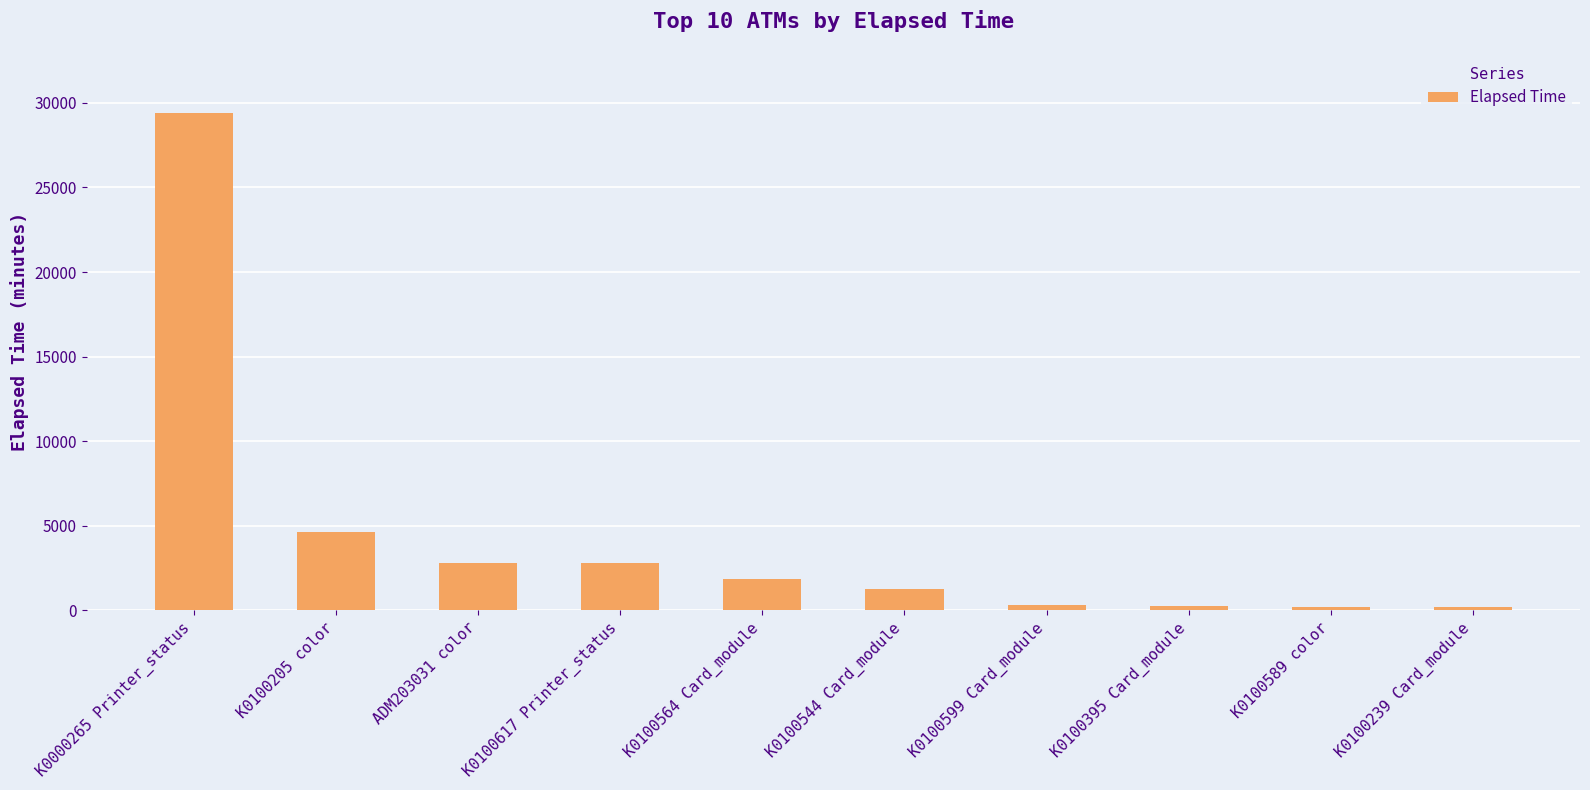

What value does the data have at K0100617 Printer_status?

2806